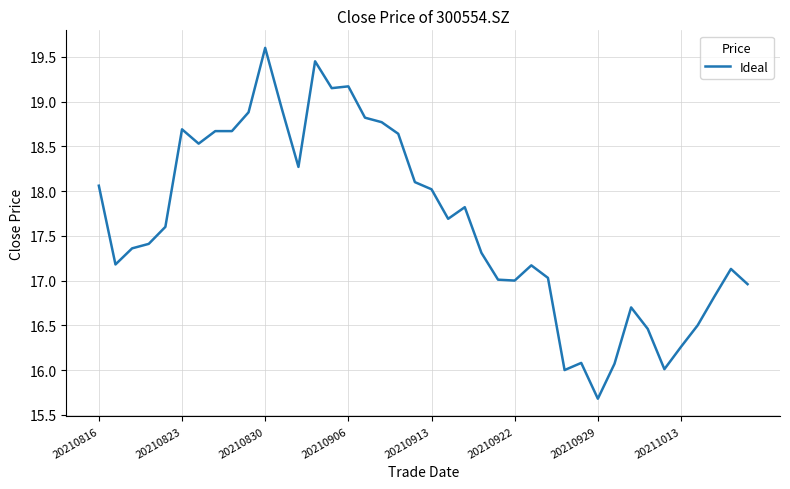

Does the chart have visible grid lines?

Yes